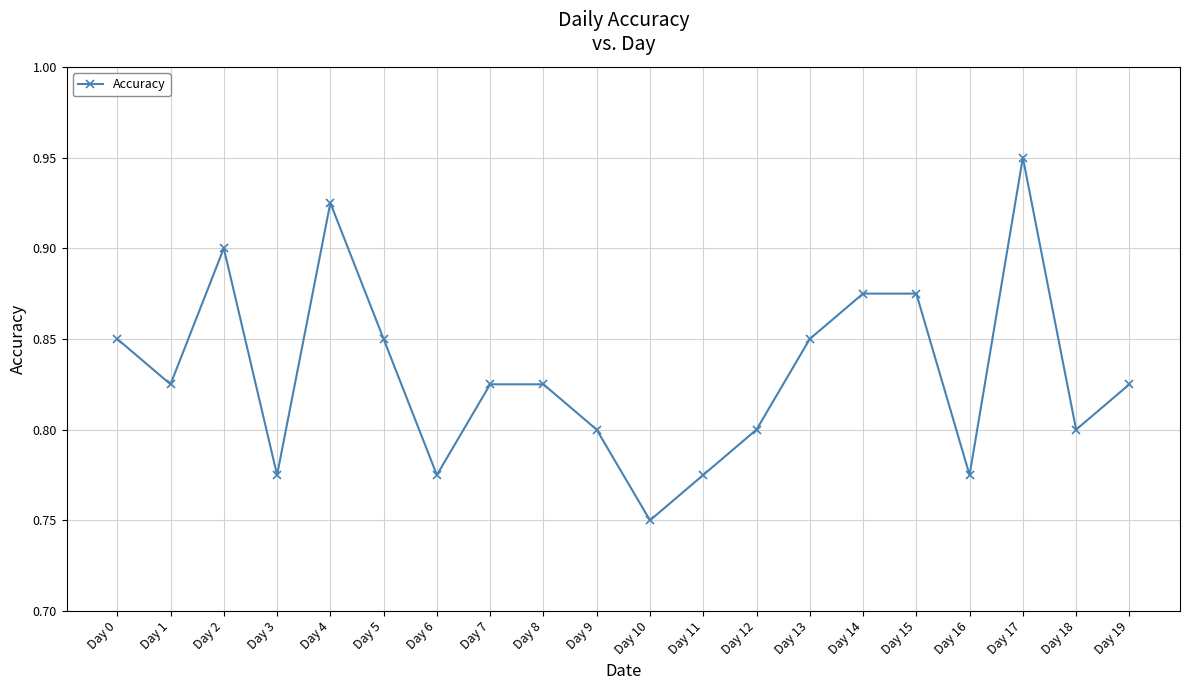

True or false: there are more than 1 points higher than both neighbors.

True